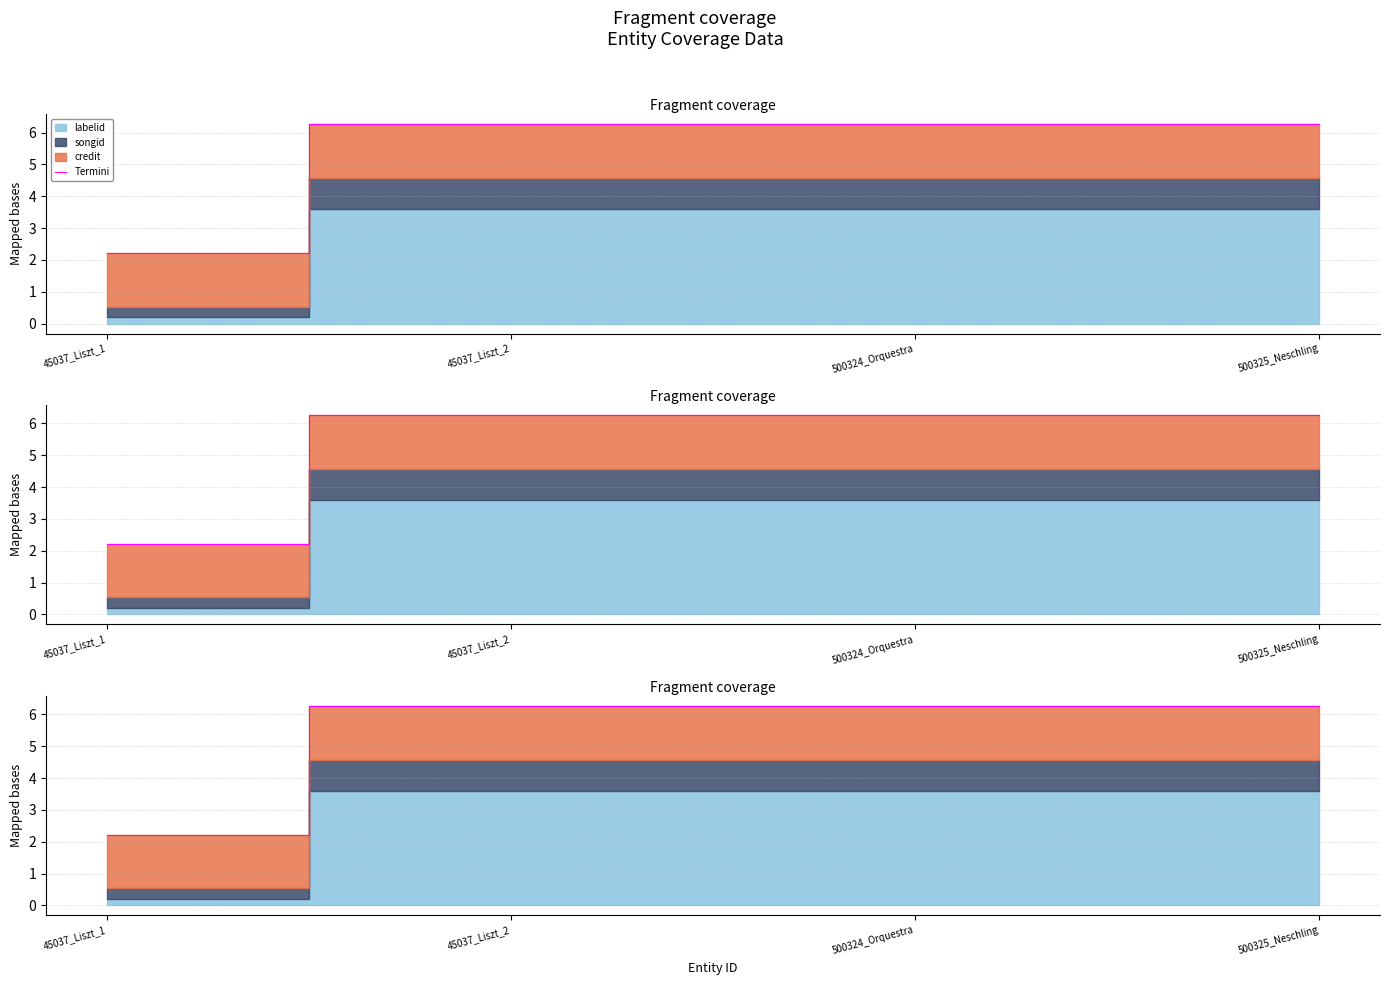

What is the greatest value displayed?

6.3